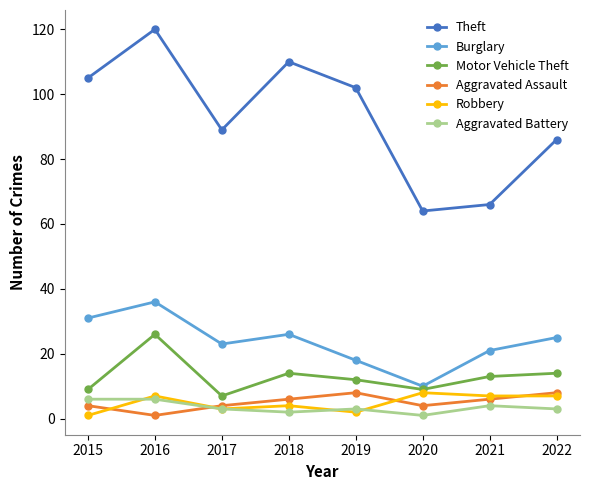

At which category does Theft reach its first local valley?

2017